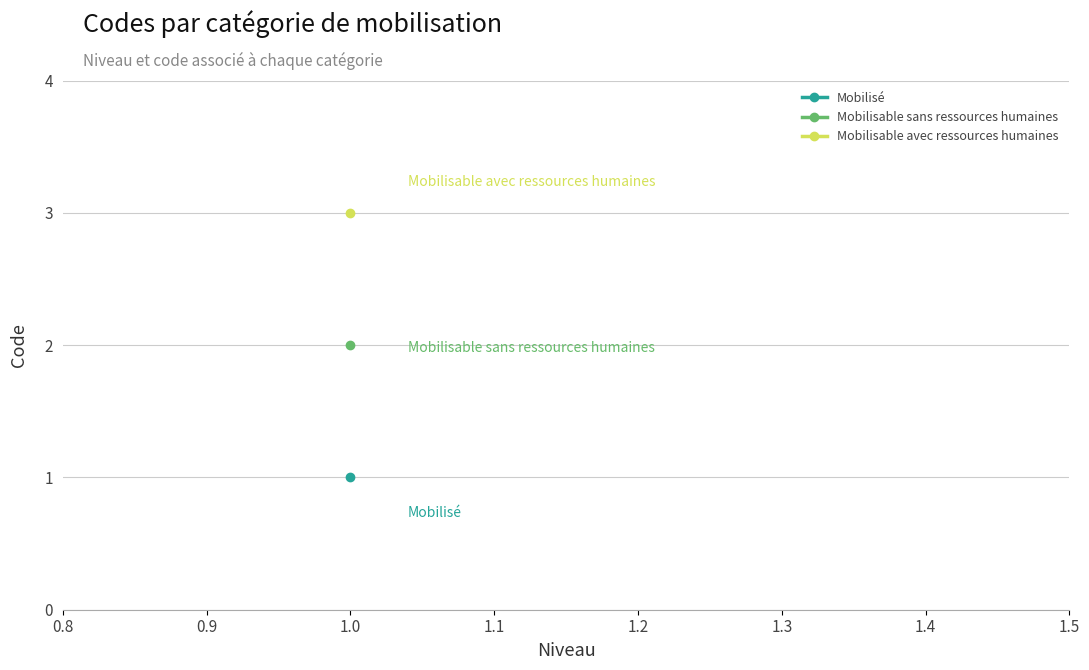

At which category does the chart reach its peak across all series?

Mobilisable avec ressources humaines